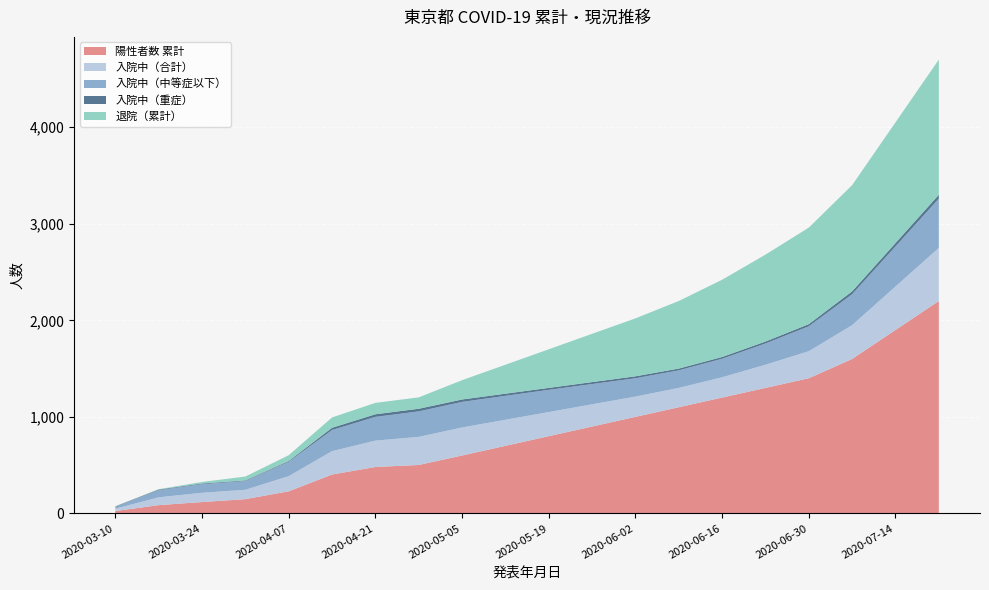

Reading left to right, what are all the values shown in this chart?

陽性者数 累計: 25	86	118	148	229	403	481	502	600	700	800	900	1000	1100	1200	1300	1400	1600	1900	2200
入院中（合計）: 24	81	96	97	157	242	273	291	290	270	250	230	210	200	210	240	280	350	450	550
入院中（中等症以下）: 20	75	89	91	149	219	246	264	265	248	230	210	190	182	192	220	258	320	415	510
入院中（重症）: 4	6	7	6	8	23	27	27	25	22	20	20	20	18	18	20	22	30	35	40
退院（累計）: 1	3	16	40	60	107	118	118	200	300	400	500	600	700	800	900	1000	1100	1250	1400